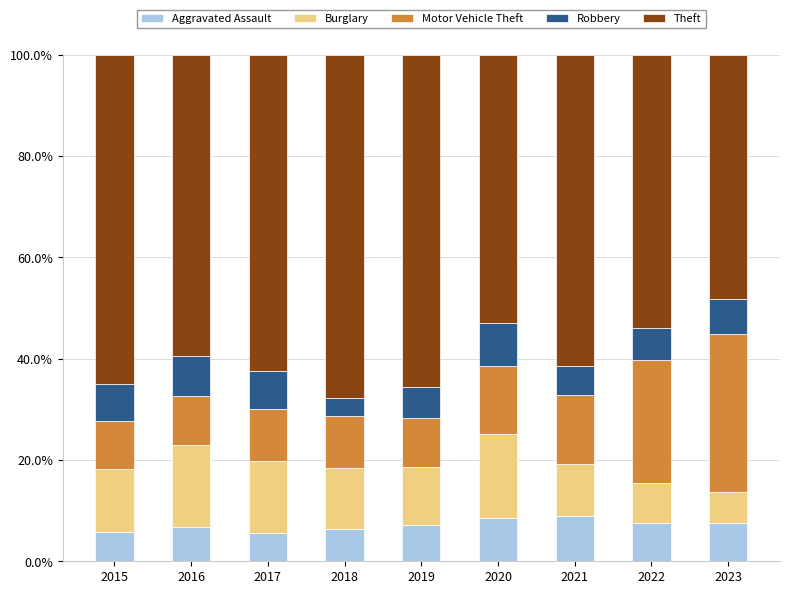

What is the maximum value for Aggravated Assault?

9.0